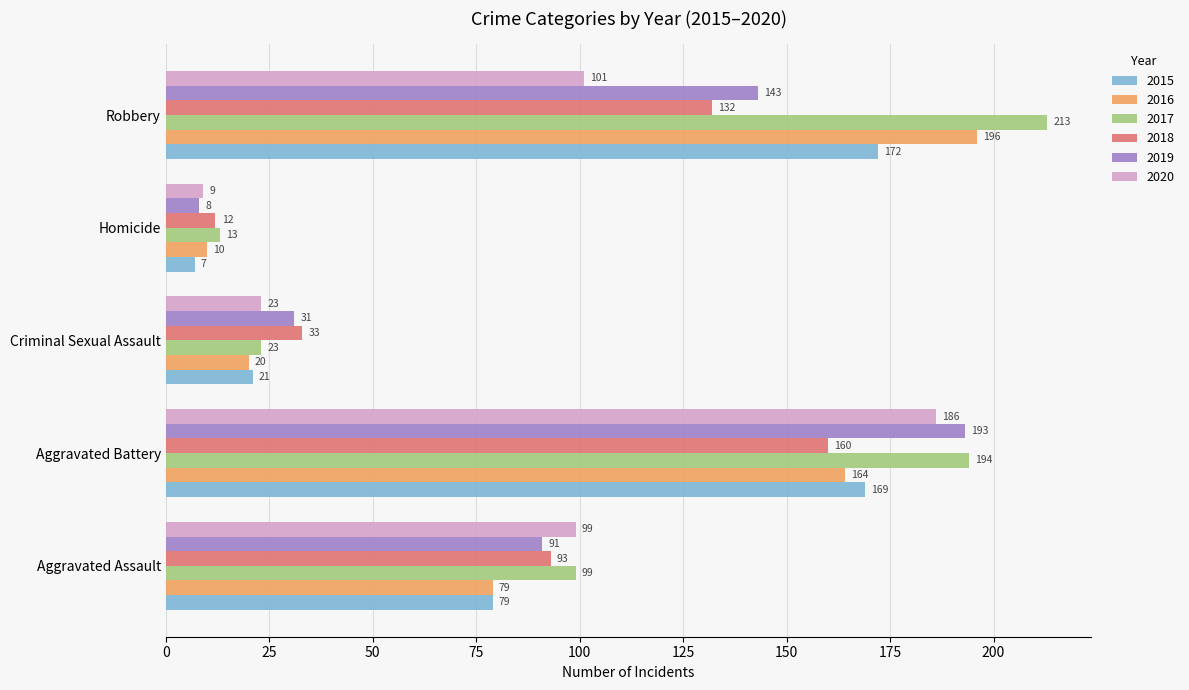

Rank the series at Homicide from highest to lowest value.

2017, 2018, 2016, 2020, 2019, 2015